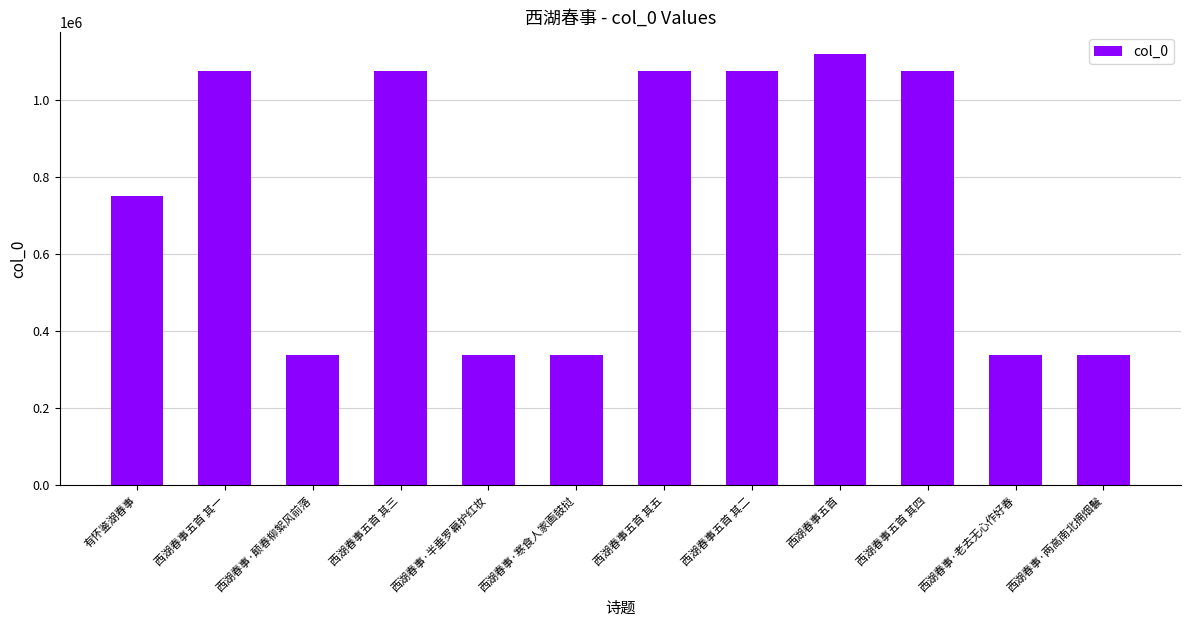

How many data points are less than 1075691?

6